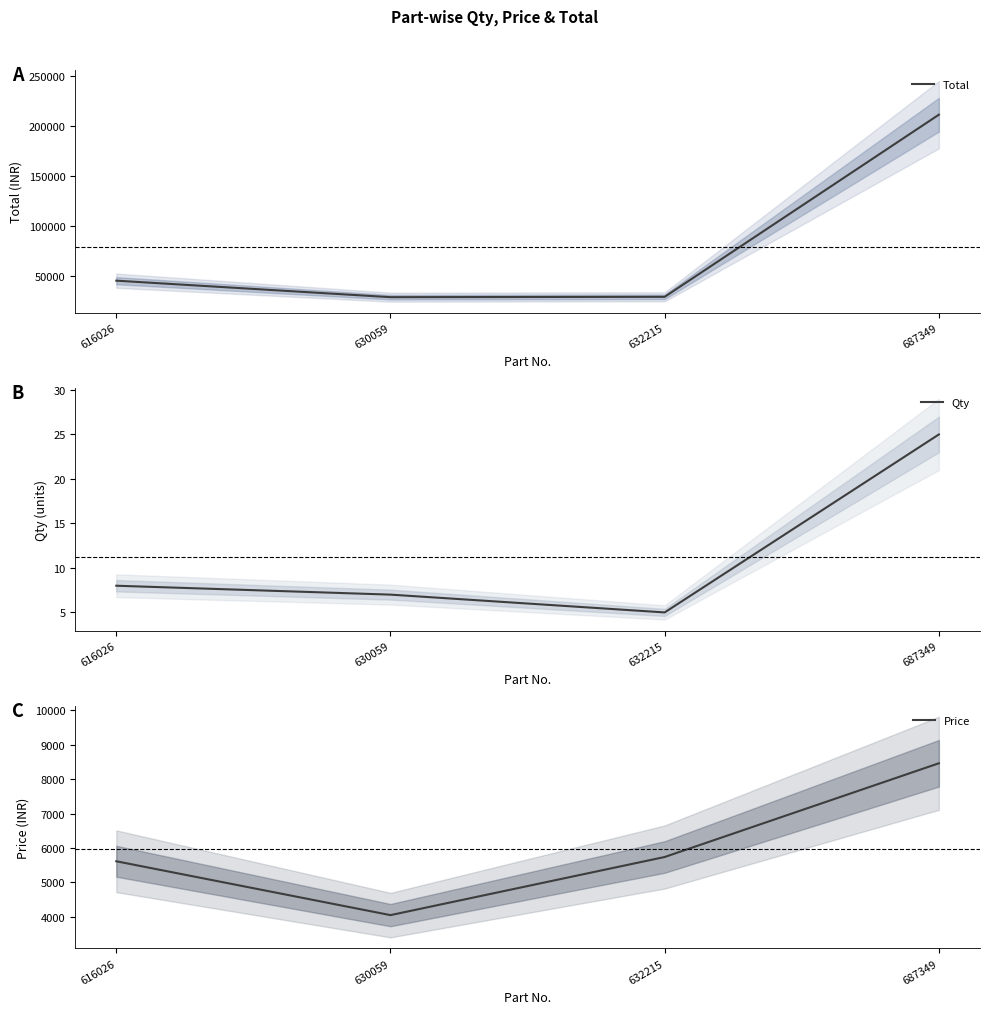

Is this an area chart (filled region under the line)?

No